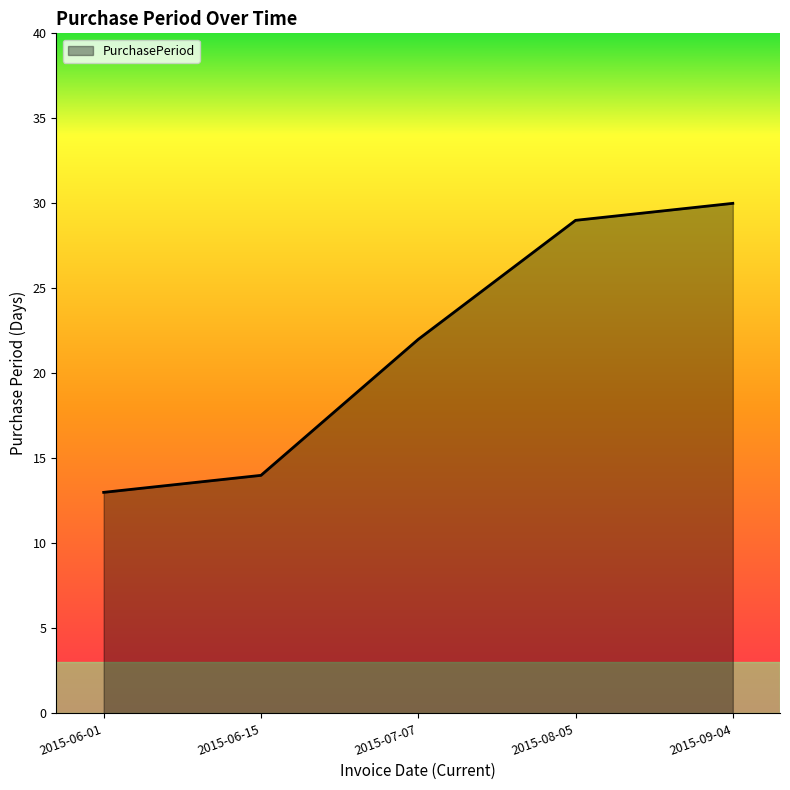

Which category has the highest value across all series?

2015-09-04